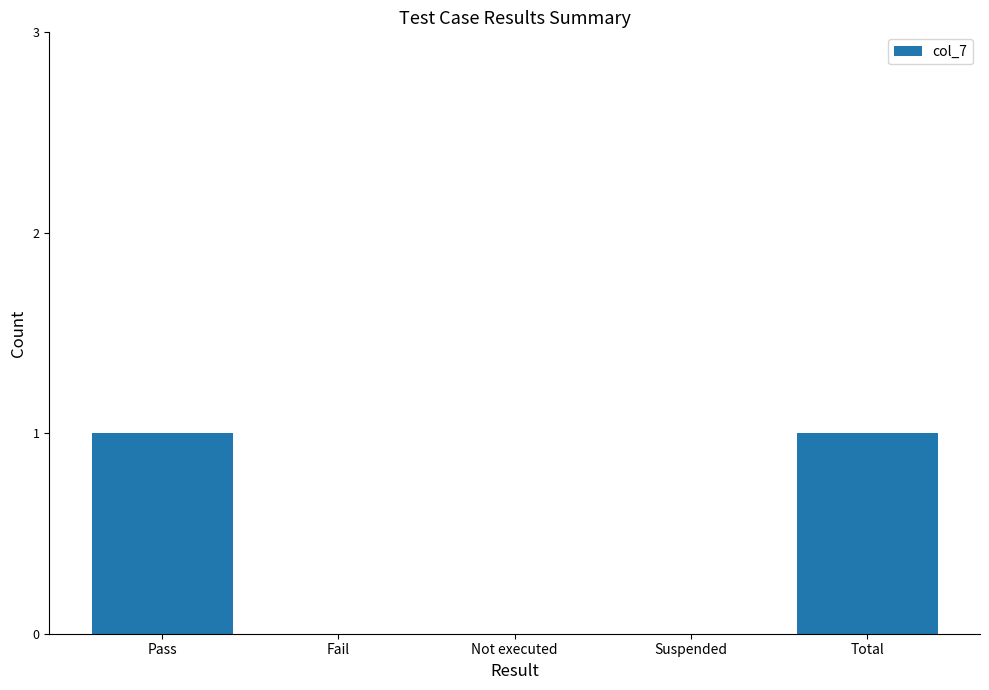

Reading right to left, what are all the values shown in this chart?

Total=1	Suspended=0	Not executed=0	Fail=0	Pass=1